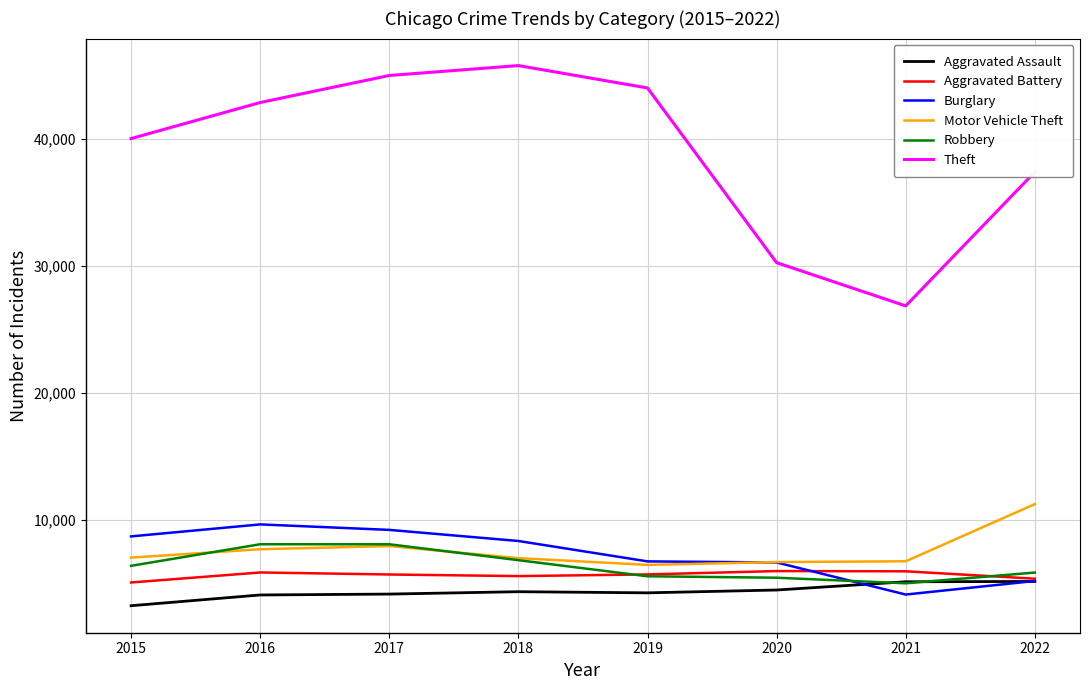

How many distinct data groups are displayed?

6